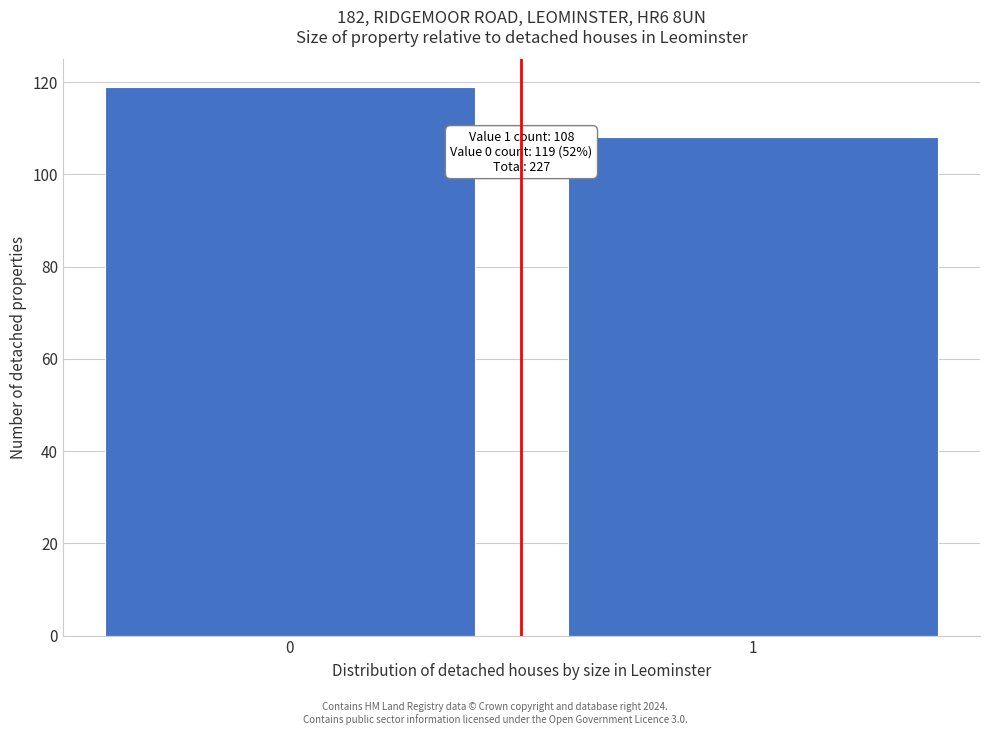

Reading left to right, transcribe all the data shown in this chart.

119	108